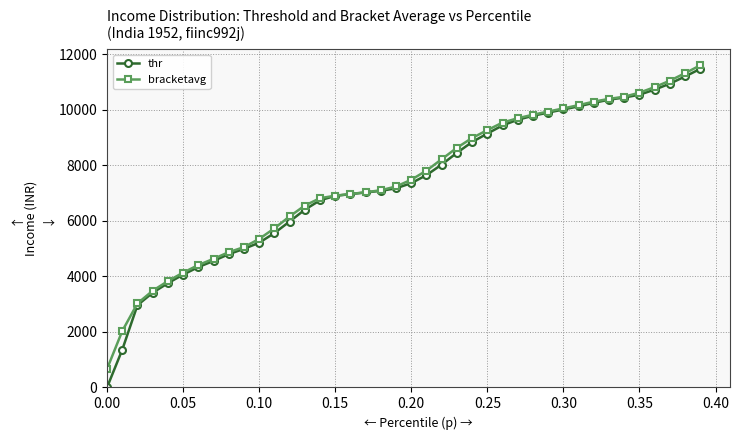

What is the value of the thr point at the 12th from the left?

5560.4